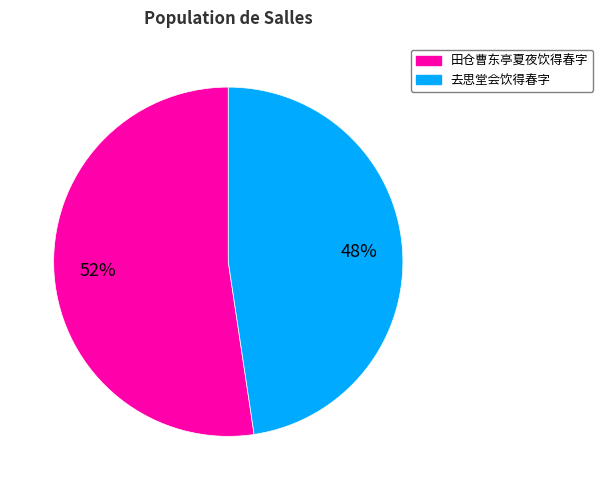

To the nearest percent, what is the average slice percentage?

50%